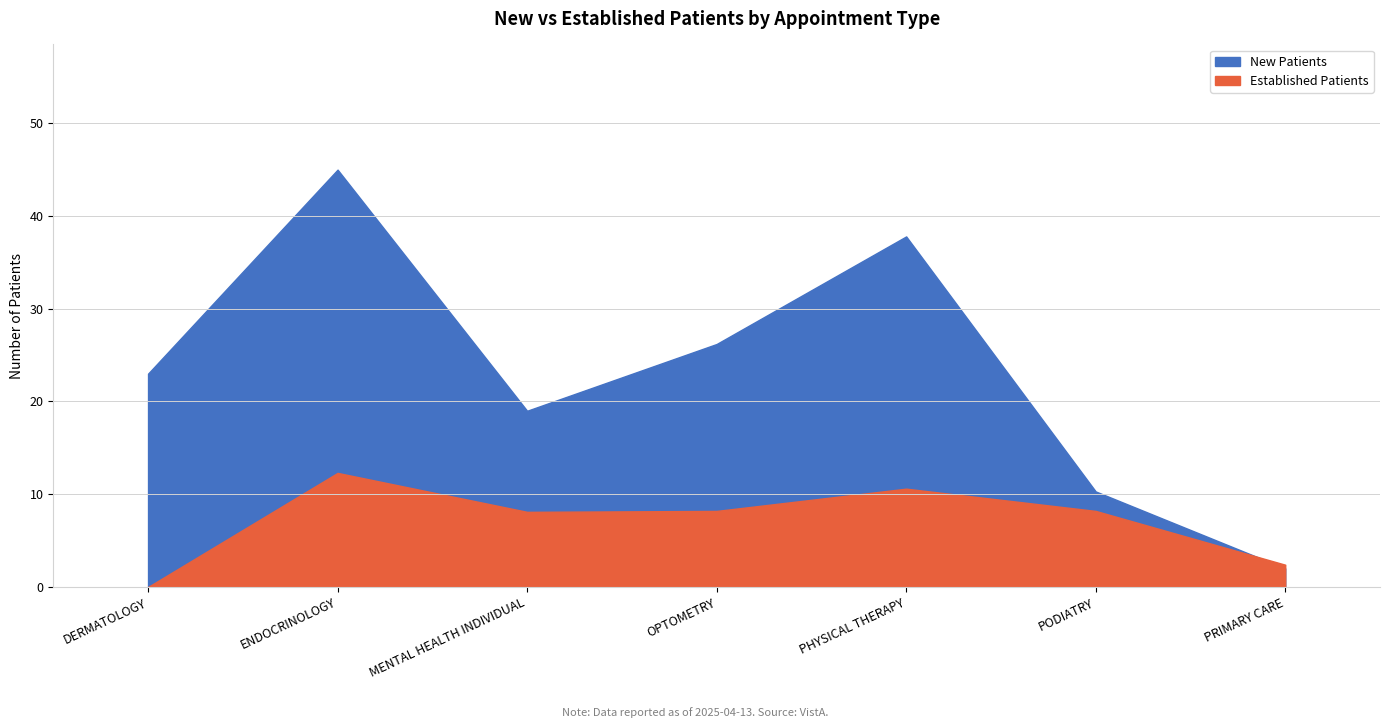

What are all the series names shown in the legend?

NewPatients, EstablishedPatients